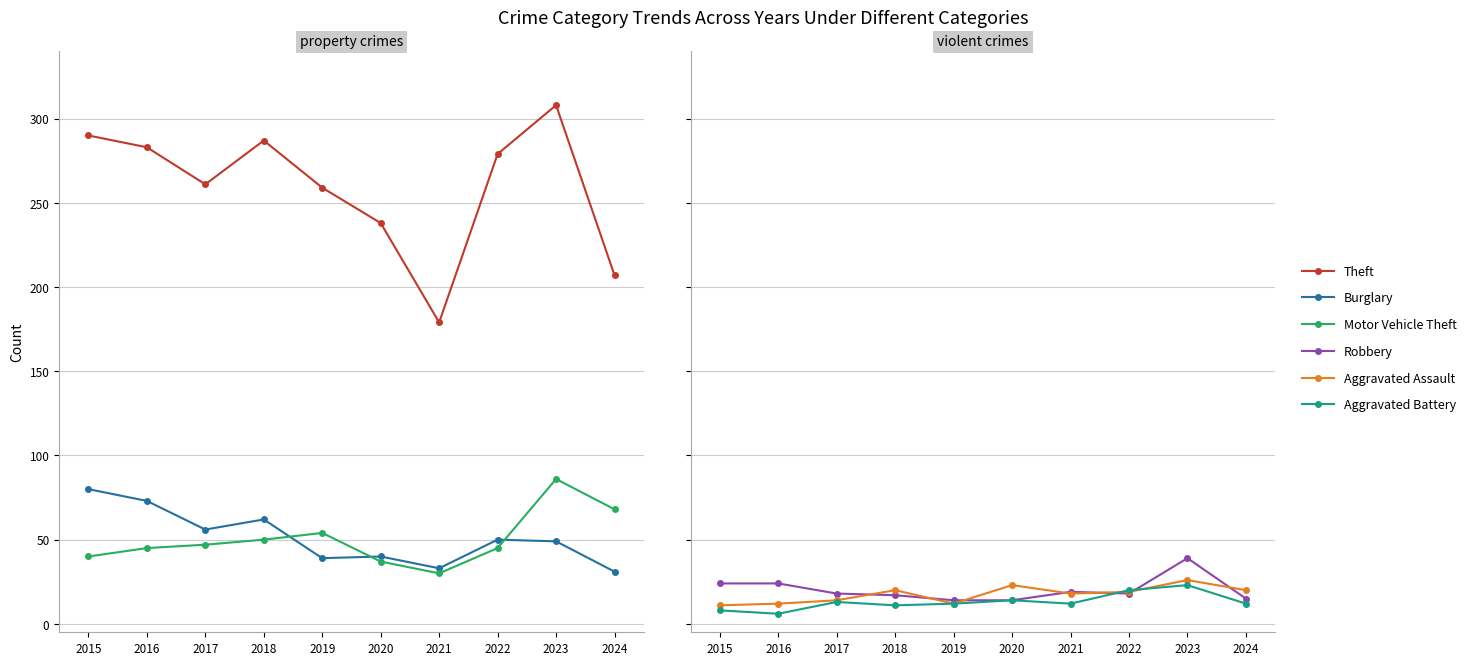

What is the difference between the maximum and minimum values in the Motor Vehicle Theft series?

56